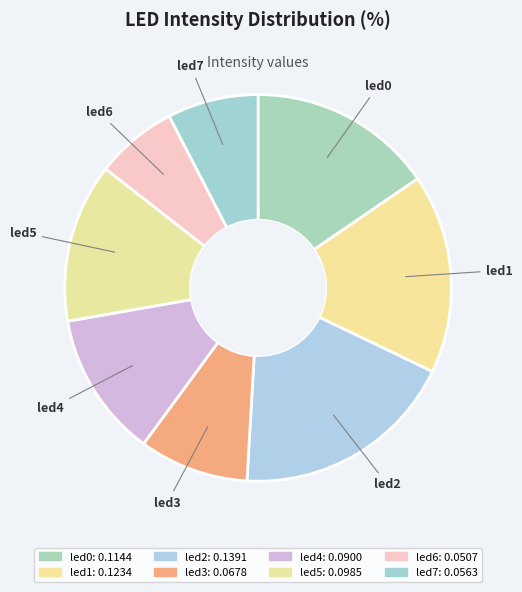

The led2 slice represents 19% of the pie. True or false?

True